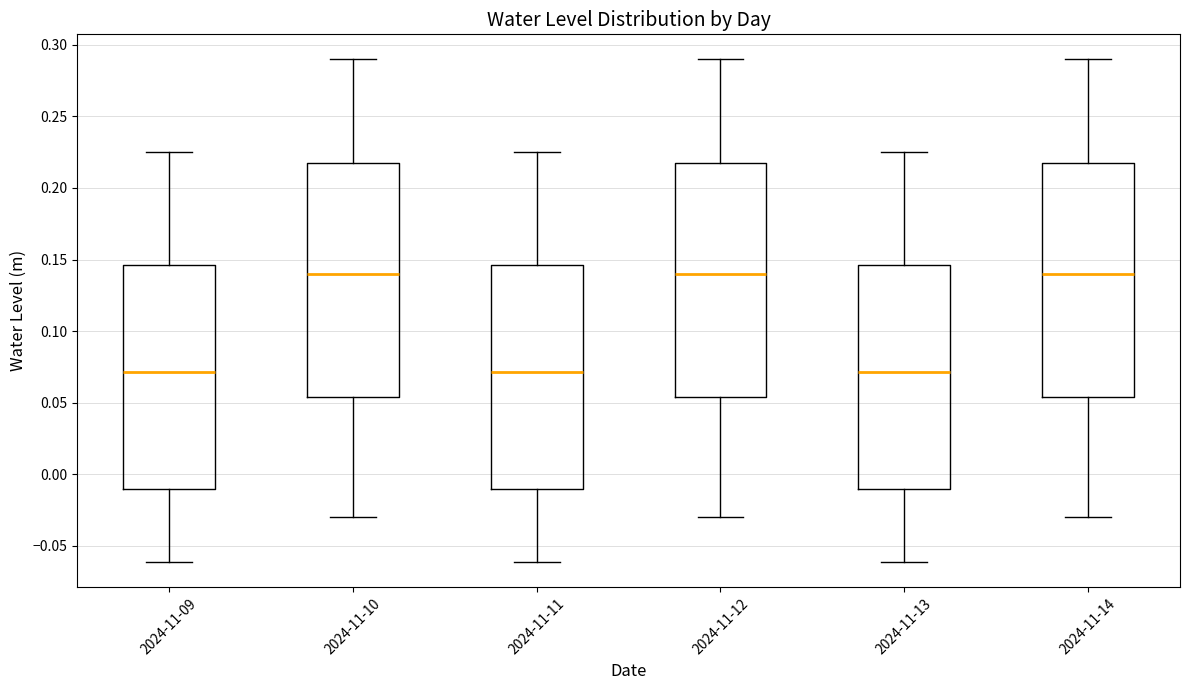

Where does the median line of the box for 2024-11-14 sit on the y-axis? The values are not printed on the chart, so give them approximately, as read against the axis.

0.140